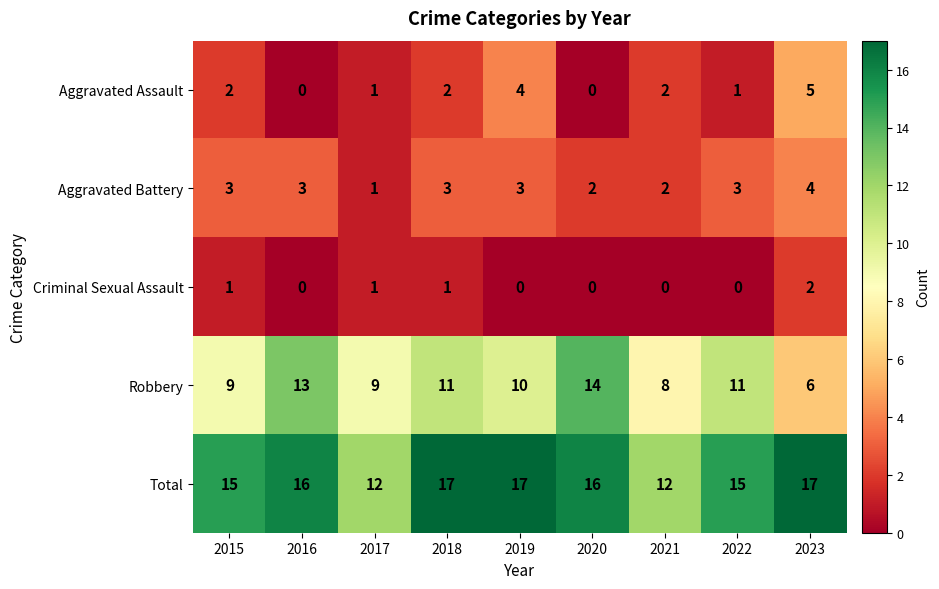

Which series has the largest total across all categories?

Total